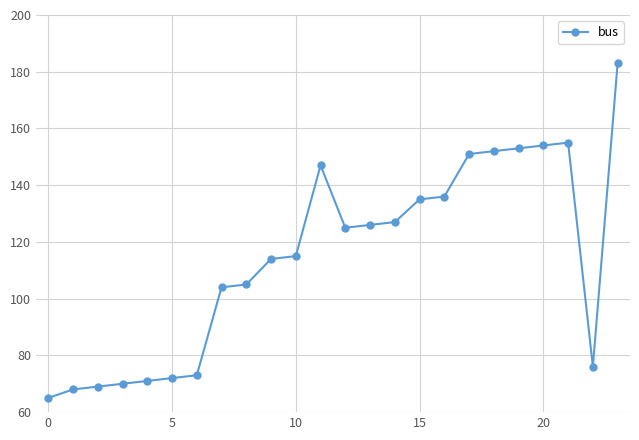

What is the greatest value displayed?

183